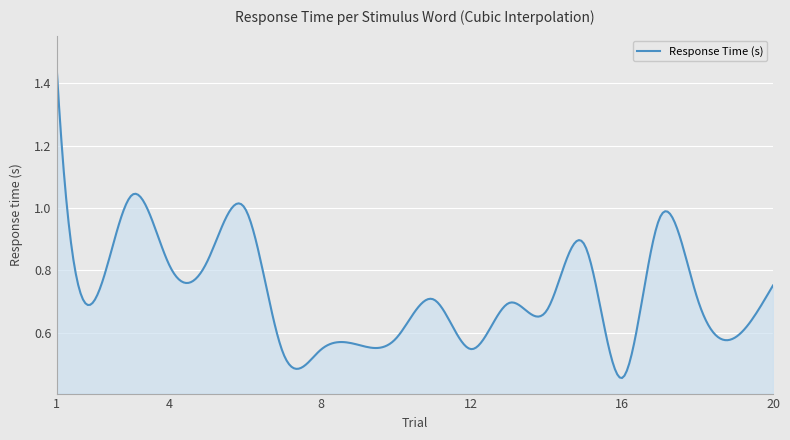

What is the difference between the maximum and minimum values?

1.0